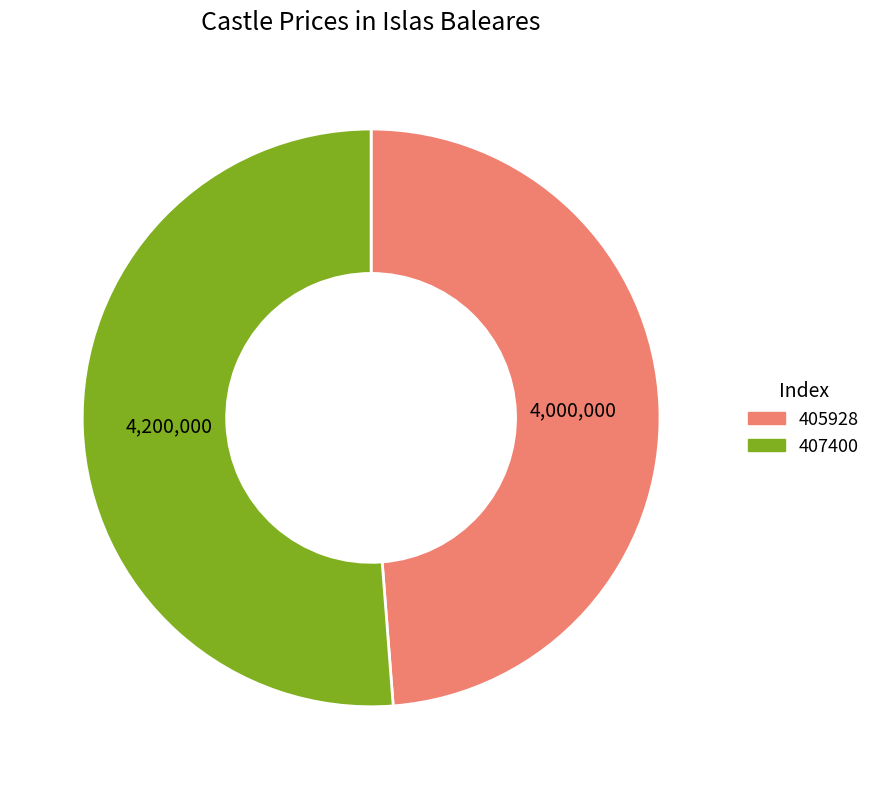

True or false: 407400 accounts for 51% of the total.

True